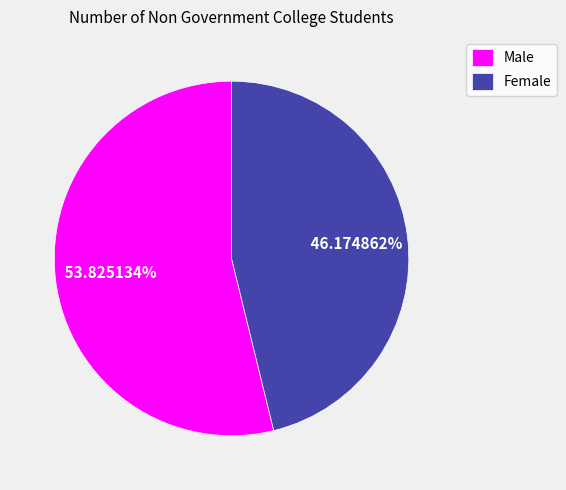

What is the majority slice?

Male